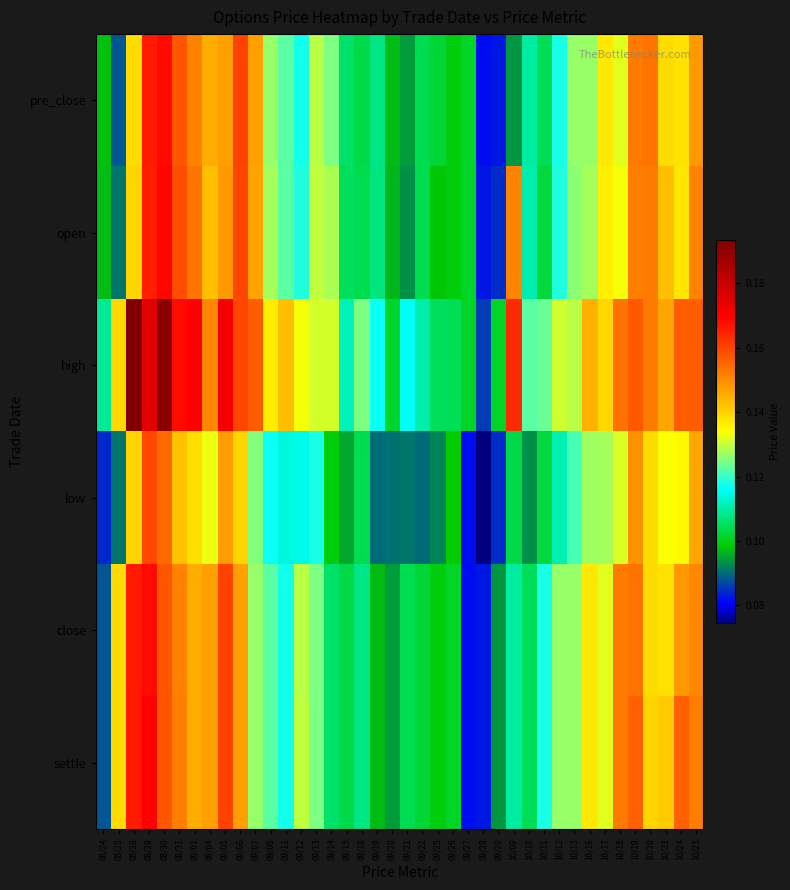

Reading right to left, transcribe all the data shown in this chart.

pre_close: 10/25=0.1	10/24=0.1	10/23=0.1	10/20=0.2	10/19=0.2	10/18=0.1	10/17=0.1	10/16=0.1	10/13=0.1	10/12=0.1	10/11=0.1	10/10=0.1	10/09=0.1	09/29=0.1	09/28=0.1	09/27=0.1	09/26=0.1	09/25=0.1	09/22=0.1	09/21=0.1	09/20=0.1	09/19=0.1	09/18=0.1	09/15=0.1	09/14=0.1	09/13=0.1	09/12=0.1	09/11=0.1	09/08=0.1	09/07=0.1	09/06=0.2	09/05=0.1	09/04=0.1	09/01=0.2	08/31=0.2	08/30=0.2	08/29=0.2	08/28=0.1	08/25=0.1	08/24=0.1
open: 10/25=0.2	10/24=0.1	10/23=0.1	10/20=0.2	10/19=0.2	10/18=0.1	10/17=0.1	10/16=0.1	10/13=0.1	10/12=0.1	10/11=0.1	10/10=0.1	10/09=0.2	09/29=0.1	09/28=0.1	09/27=0.1	09/26=0.1	09/25=0.1	09/22=0.1	09/21=0.1	09/20=0.1	09/19=0.1	09/18=0.1	09/15=0.1	09/14=0.1	09/13=0.1	09/12=0.1	09/11=0.1	09/08=0.1	09/07=0.1	09/06=0.2	09/05=0.1	09/04=0.1	09/01=0.2	08/31=0.2	08/30=0.2	08/29=0.2	08/28=0.1	08/25=0.1	08/24=0.1
high: 10/25=0.2	10/24=0.2	10/23=0.1	10/20=0.2	10/19=0.2	10/18=0.2	10/17=0.1	10/16=0.1	10/13=0.1	10/12=0.1	10/11=0.1	10/10=0.1	10/09=0.2	09/29=0.1	09/28=0.1	09/27=0.1	09/26=0.1	09/25=0.1	09/22=0.1	09/21=0.1	09/20=0.1	09/19=0.1	09/18=0.1	09/15=0.1	09/14=0.1	09/13=0.1	09/12=0.1	09/11=0.1	09/08=0.1	09/07=0.2	09/06=0.2	09/05=0.2	09/04=0.2	09/01=0.2	08/31=0.2	08/30=0.2	08/29=0.2	08/28=0.2	08/25=0.1	08/24=0.1
low: 10/25=0.1	10/24=0.1	10/23=0.1	10/20=0.1	10/19=0.1	10/18=0.1	10/17=0.1	10/16=0.1	10/13=0.1	10/12=0.1	10/11=0.1	10/10=0.1	10/09=0.1	09/29=0.1	09/28=0.1	09/27=0.1	09/26=0.1	09/25=0.1	09/22=0.1	09/21=0.1	09/20=0.1	09/19=0.1	09/18=0.1	09/15=0.1	09/14=0.1	09/13=0.1	09/12=0.1	09/11=0.1	09/08=0.1	09/07=0.1	09/06=0.1	09/05=0.1	09/04=0.1	09/01=0.1	08/31=0.1	08/30=0.2	08/29=0.2	08/28=0.1	08/25=0.1	08/24=0.1
close: 10/25=0.2	10/24=0.1	10/23=0.1	10/20=0.1	10/19=0.2	10/18=0.2	10/17=0.1	10/16=0.1	10/13=0.1	10/12=0.1	10/11=0.1	10/10=0.1	10/09=0.1	09/29=0.1	09/28=0.1	09/27=0.1	09/26=0.1	09/25=0.1	09/22=0.1	09/21=0.1	09/20=0.1	09/19=0.1	09/18=0.1	09/15=0.1	09/14=0.1	09/13=0.1	09/12=0.1	09/11=0.1	09/08=0.1	09/07=0.1	09/06=0.1	09/05=0.2	09/04=0.1	09/01=0.1	08/31=0.2	08/30=0.2	08/29=0.2	08/28=0.2	08/25=0.1	08/24=0.1
settle: 10/25=0.2	10/24=0.2	10/23=0.1	10/20=0.1	10/19=0.2	10/18=0.2	10/17=0.1	10/16=0.1	10/13=0.1	10/12=0.1	10/11=0.1	10/10=0.1	10/09=0.1	09/29=0.1	09/28=0.1	09/27=0.1	09/26=0.1	09/25=0.1	09/22=0.1	09/21=0.1	09/20=0.1	09/19=0.1	09/18=0.1	09/15=0.1	09/14=0.1	09/13=0.1	09/12=0.1	09/11=0.1	09/08=0.1	09/07=0.1	09/06=0.1	09/05=0.2	09/04=0.1	09/01=0.1	08/31=0.2	08/30=0.2	08/29=0.2	08/28=0.2	08/25=0.1	08/24=0.1